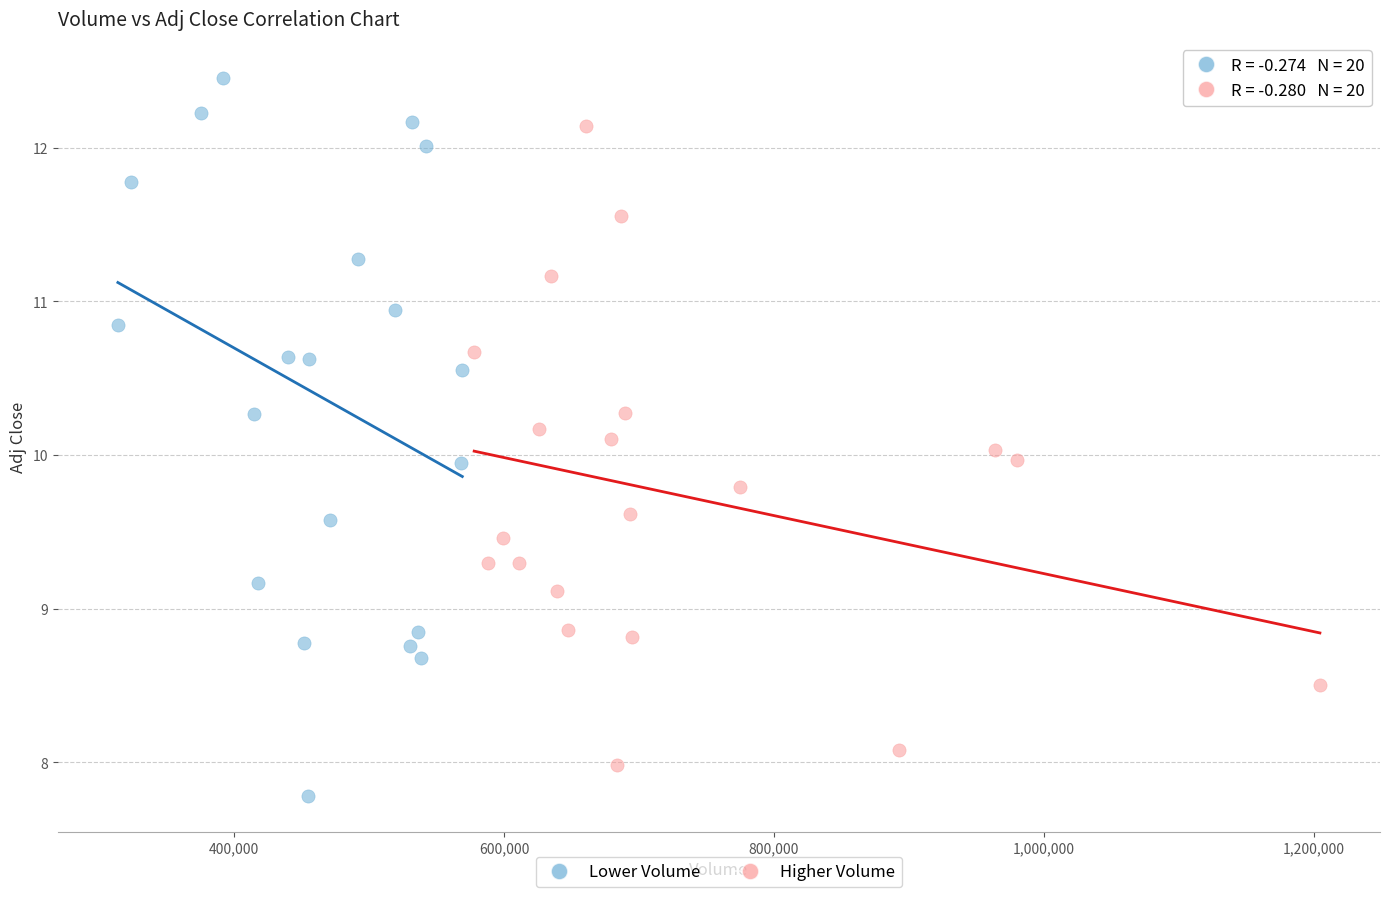

Which series reaches the maximum Y coordinate?

Lower Volume